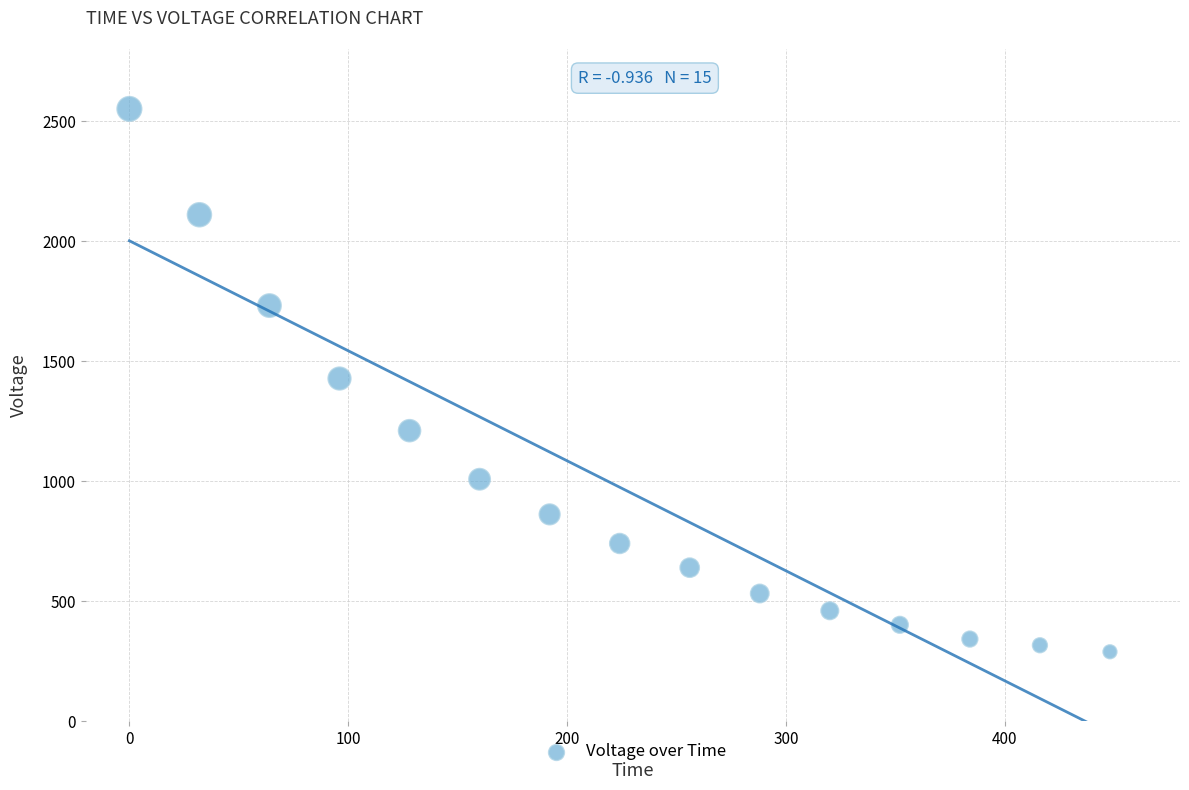

What is the range of Y values (max minus min)?

2260.7